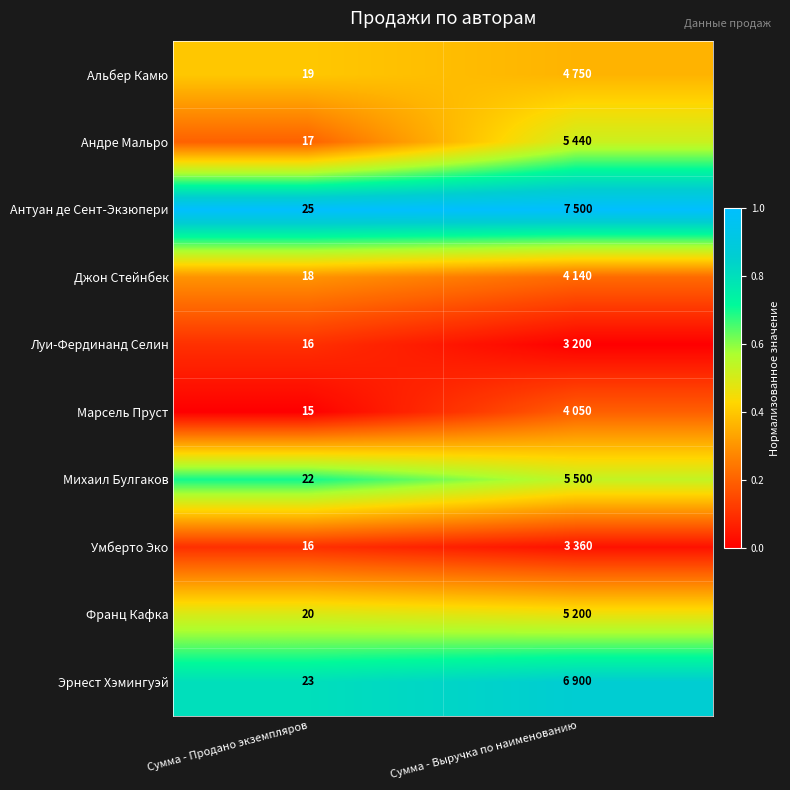

Is the value of Альбер Камю at Сумма - Продано экземпляров greater than the value of Антуан де Сент-Экзюпери at Сумма - Продано экземпляров?

No